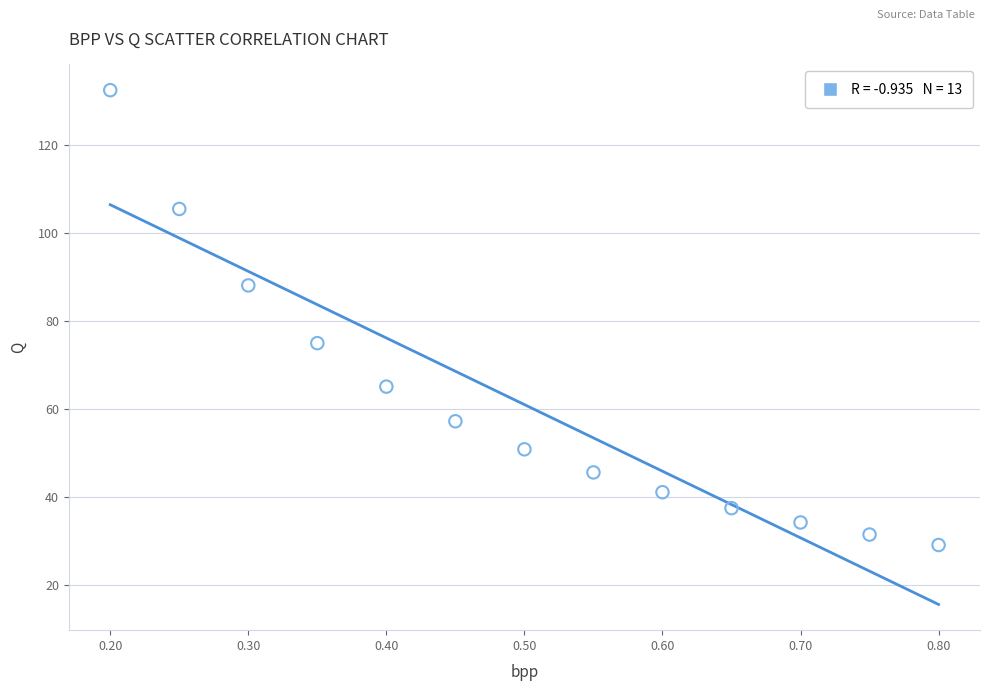

What is the range of Y values (max minus min)?

103.4